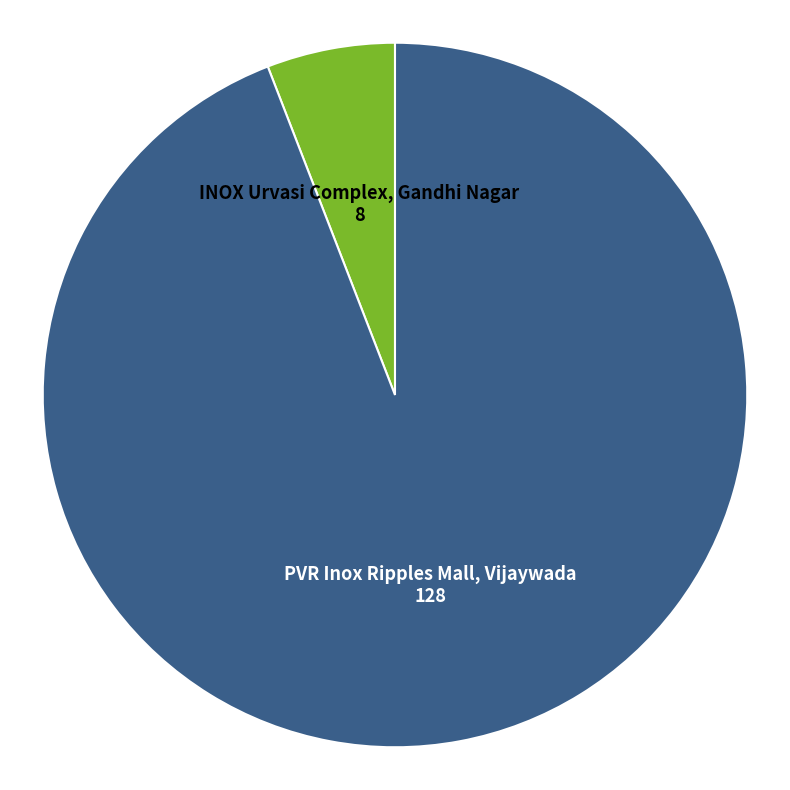

Which slice represents more than half of the pie?

PVR Inox Ripples Mall, Vijaywada